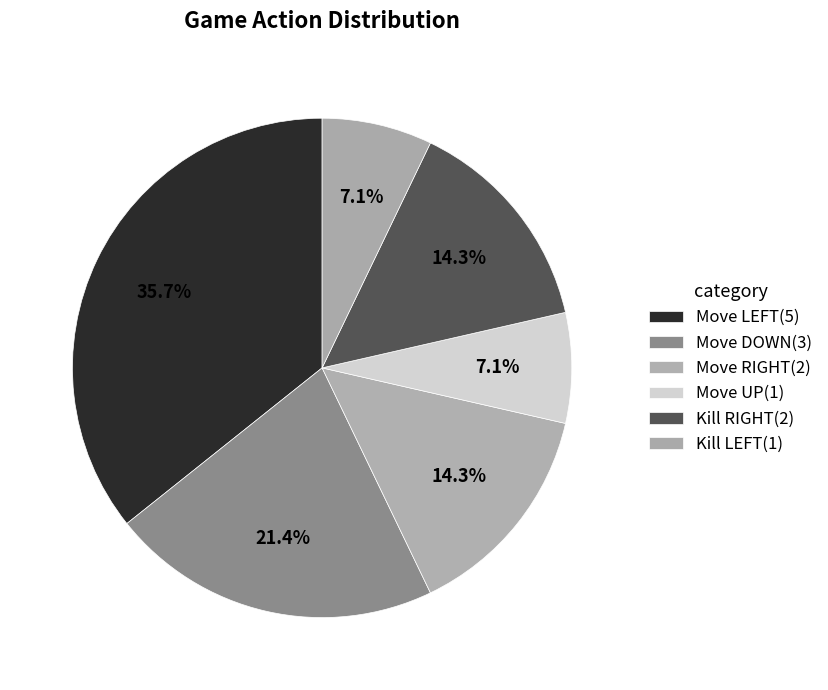

Is there any slice that represents more than half of the pie?

No